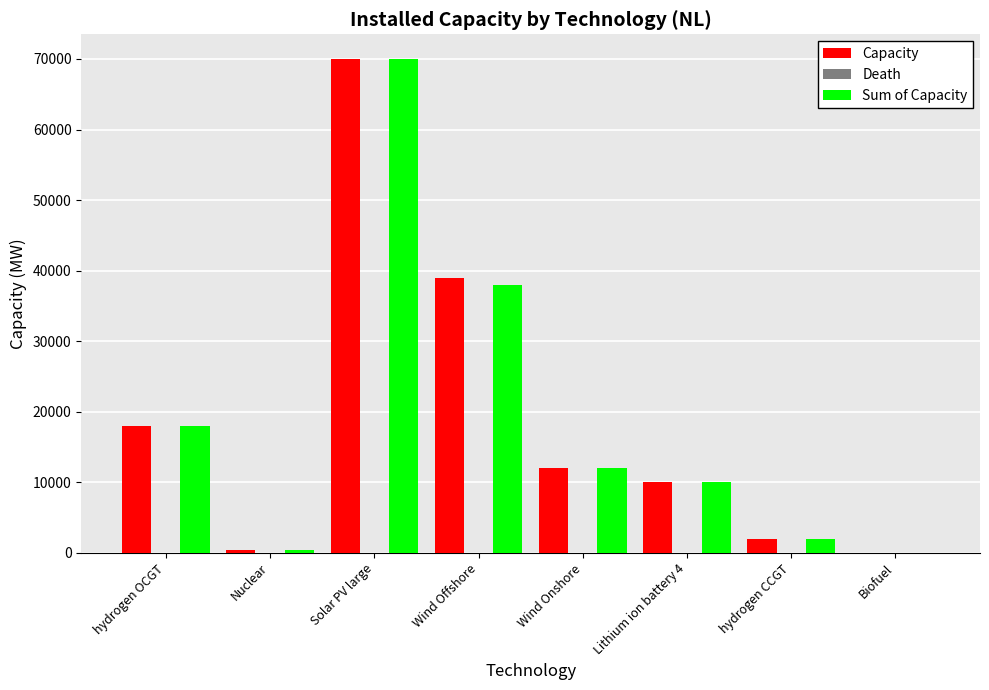

At which category is the sum across all series the highest?

Solar PV large